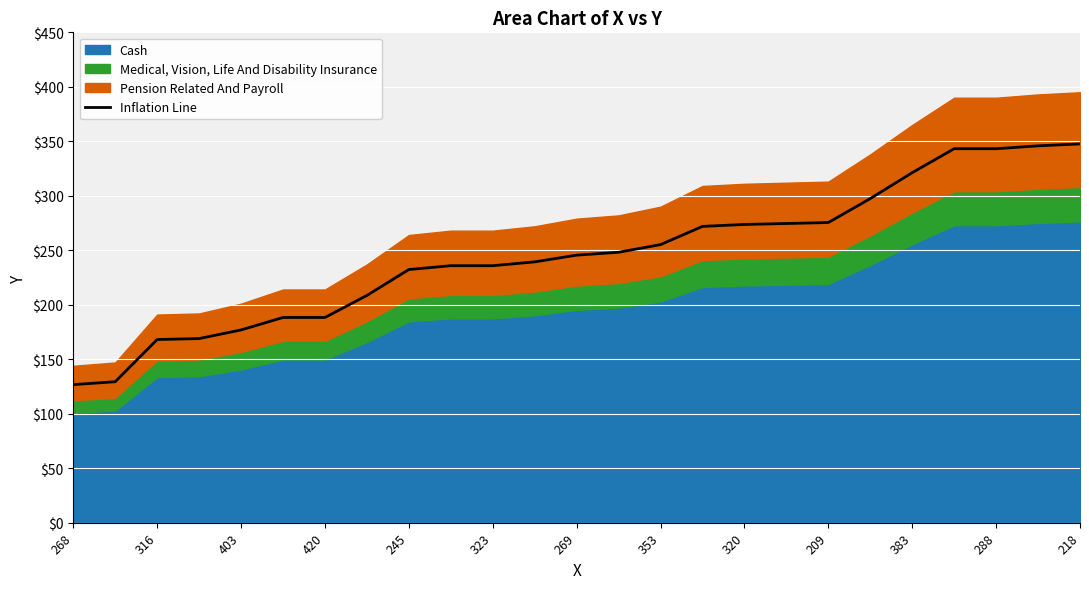

Reading left to right, transcribe all the data shown in this chart.

126.7	129.4	168.1	169.0	176.9	188.3	188.3	208.6	232.3	235.8	235.8	239.4	245.5	248.2	255.2	271.9	273.7	274.6	275.4	297.4	321.2	343.2	343.2	345.8	347.6